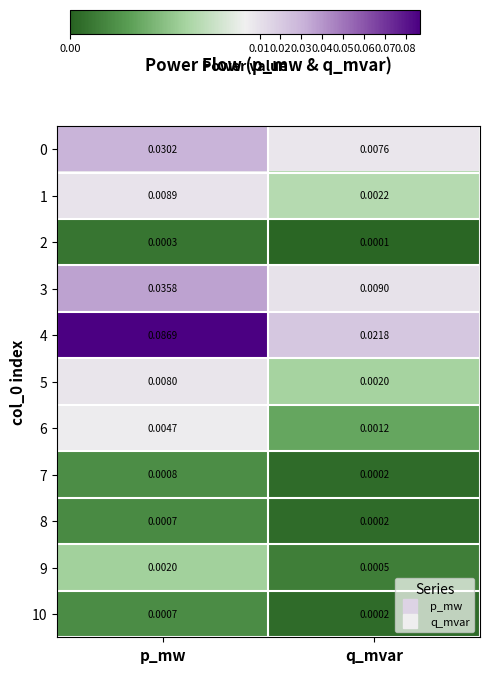

Is the value of 3 at p_mw greater than the value of 8 at q_mvar?

Yes